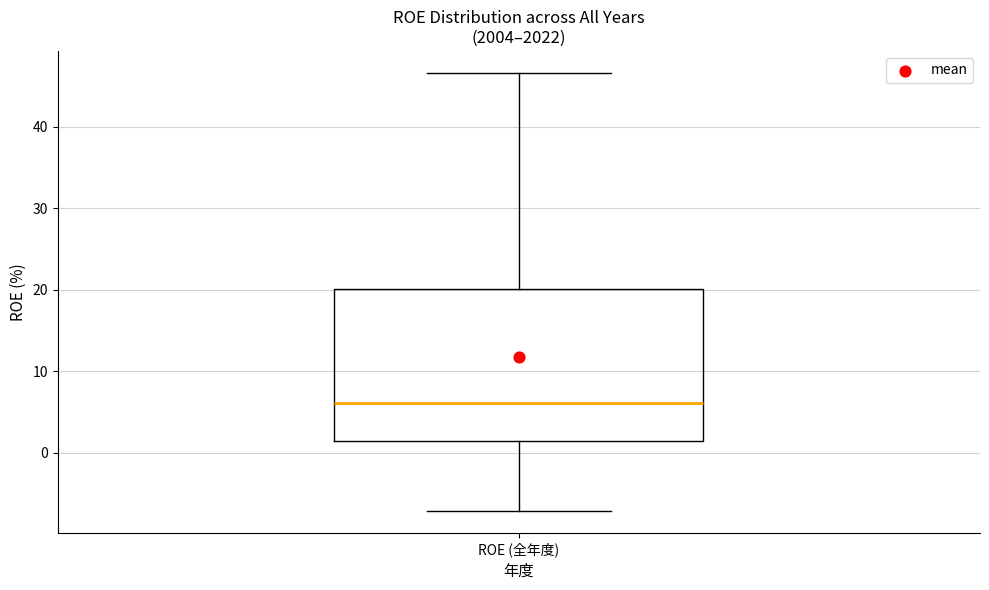

Where is the upper edge of the box for ROE (全年度) on the y-axis? The values are not printed on the chart, so give them approximately, as read against the axis.

20